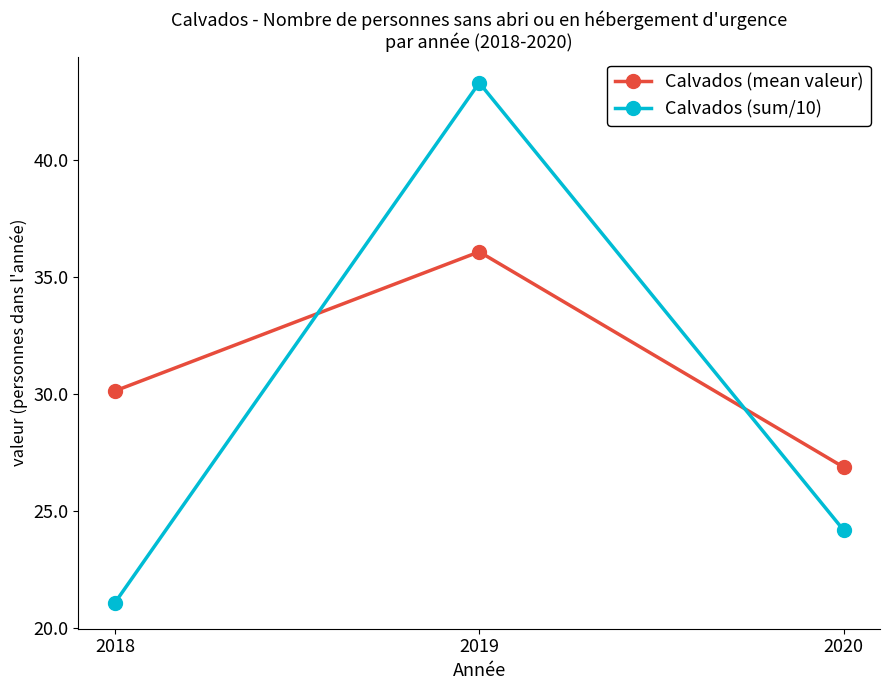

Reading left to right, extract all data points from this chart.

Calvados (mean valeur): 2018=30.1	2019=36.1	2020=26.9
Calvados (sum/10): 2018=21.1	2019=43.3	2020=24.2